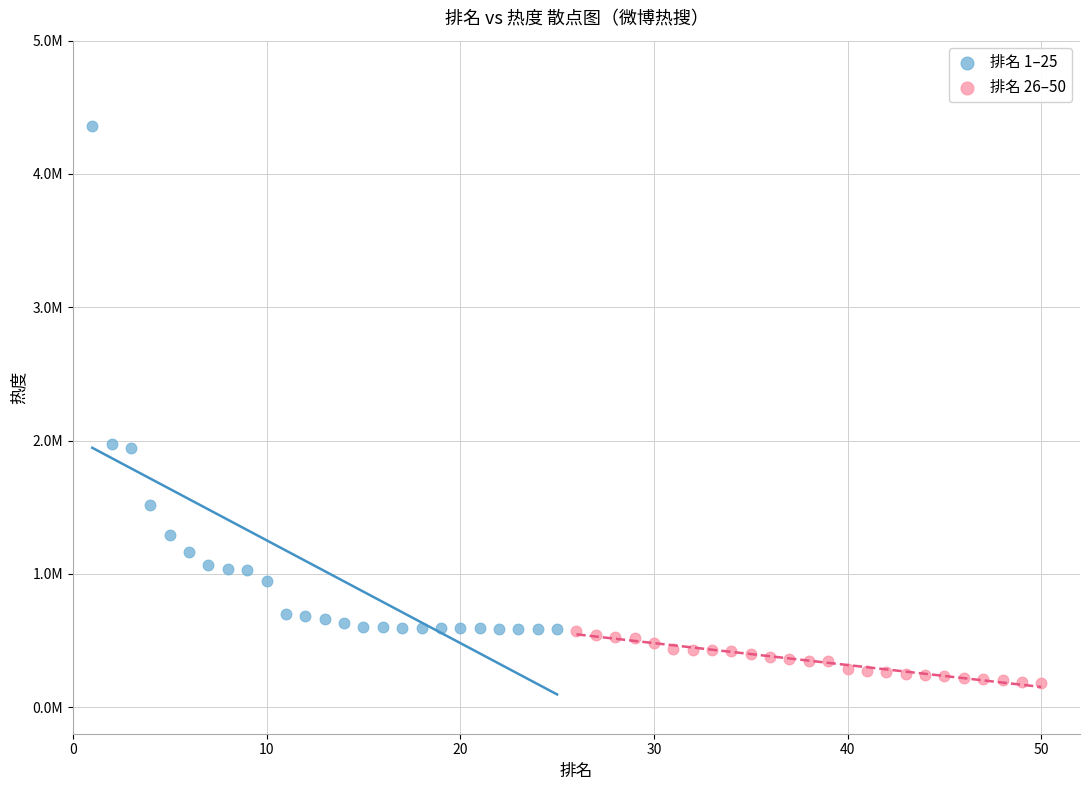

What are all the series names shown in the legend?

排名 1–25, 排名 26–50